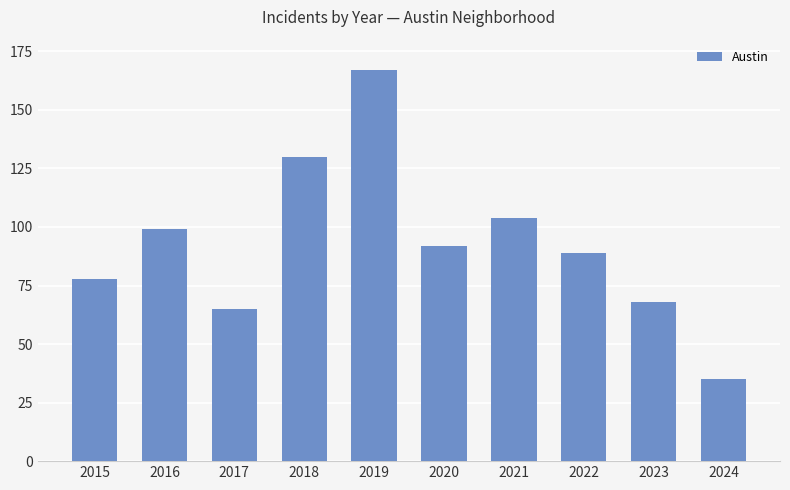

Rank the categories by value from highest to lowest.

2019, 2018, 2021, 2016, 2020, 2022, 2015, 2023, 2017, 2024